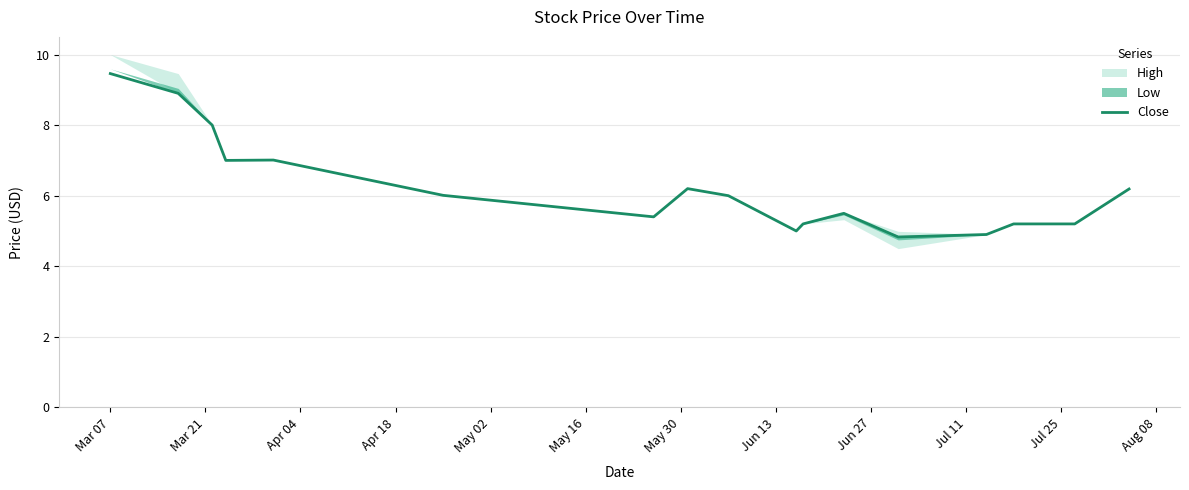

What is the highest value of the Close series?

9.5